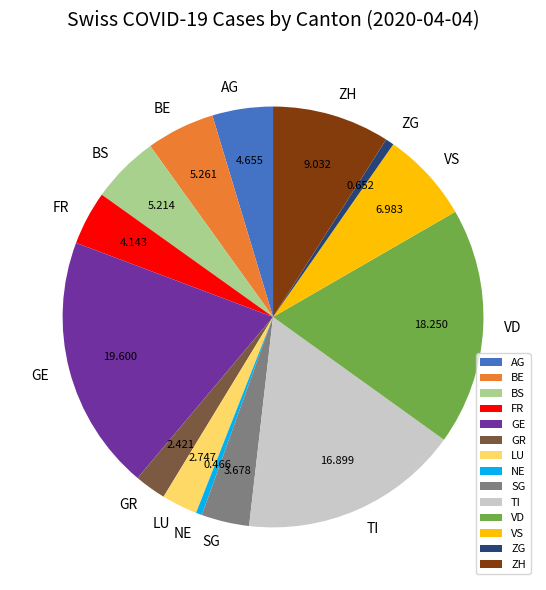

Combined, do GR and ZG account for over 50%?

No